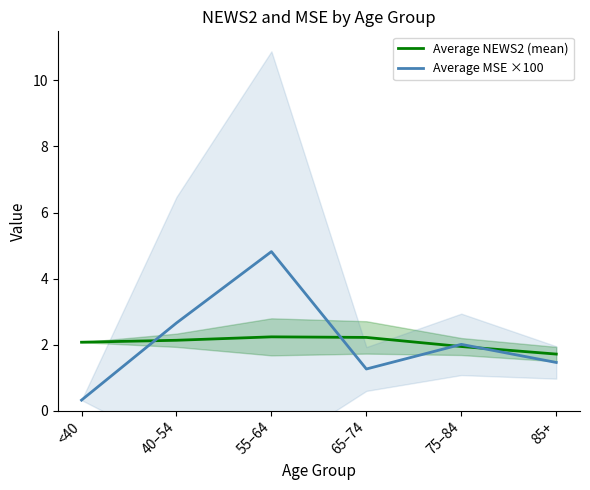

What is the minimum value shown in the chart?

0.3